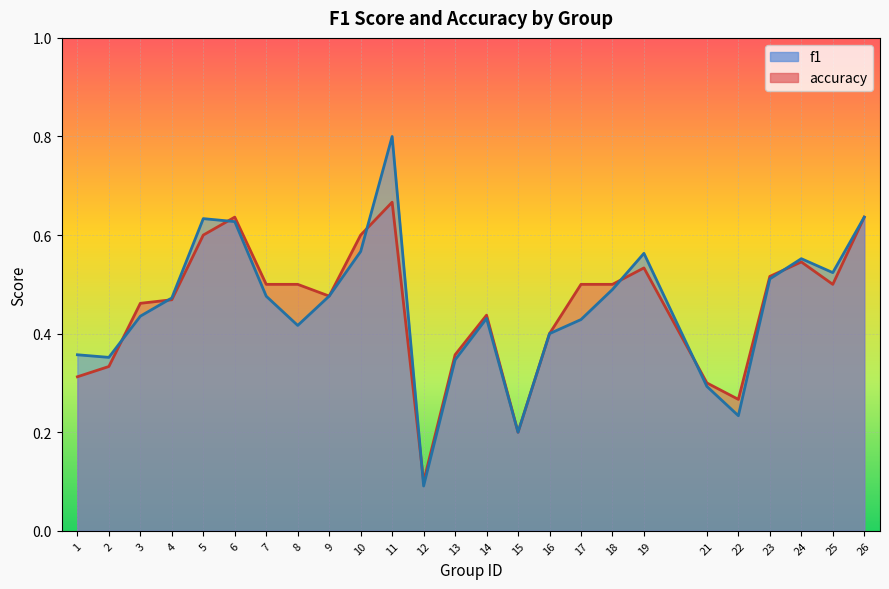

What is the sum of all f1 values?

11.3